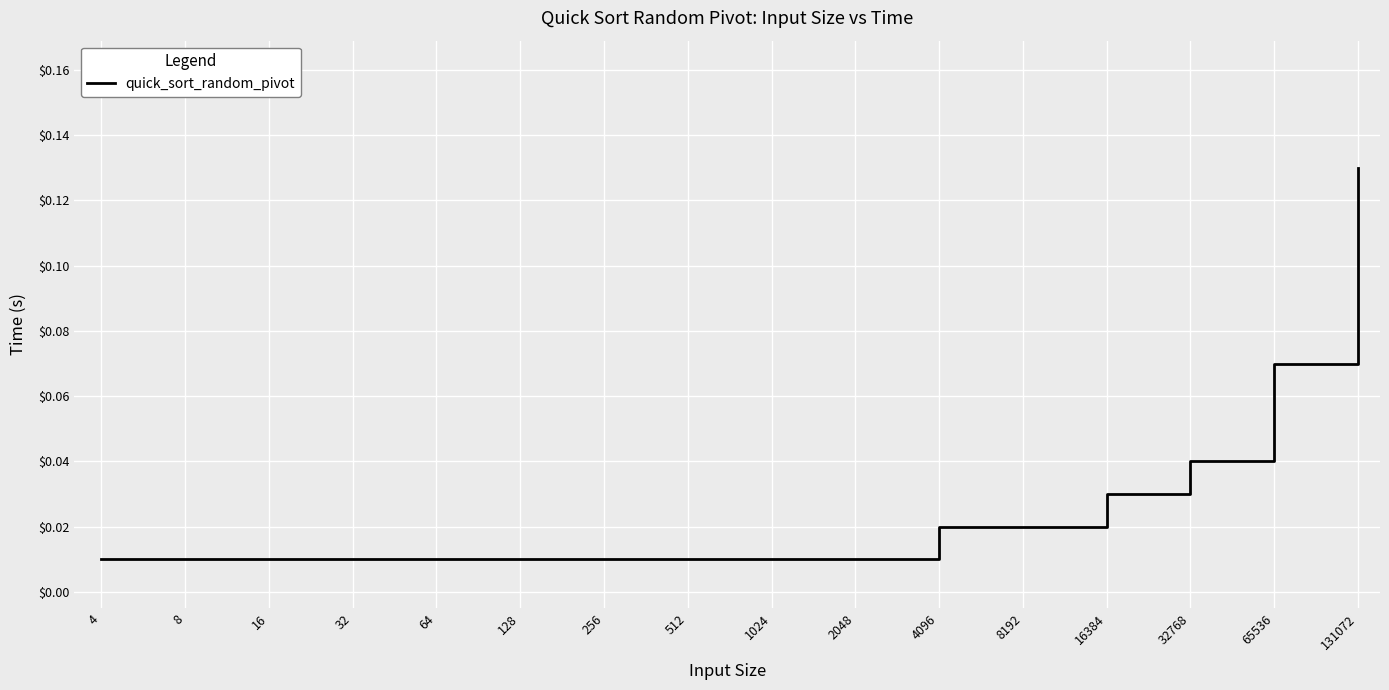

Reading left to right, transcribe all the data shown in this chart.

4=0.0	8=0.0	16=0.0	32=0.0	64=0.0	128=0.0	256=0.0	512=0.0	1024=0.0	2048=0.0	4096=0.0	8192=0.0	16384=0.0	32768=0.0	65536=0.1	131072=0.1